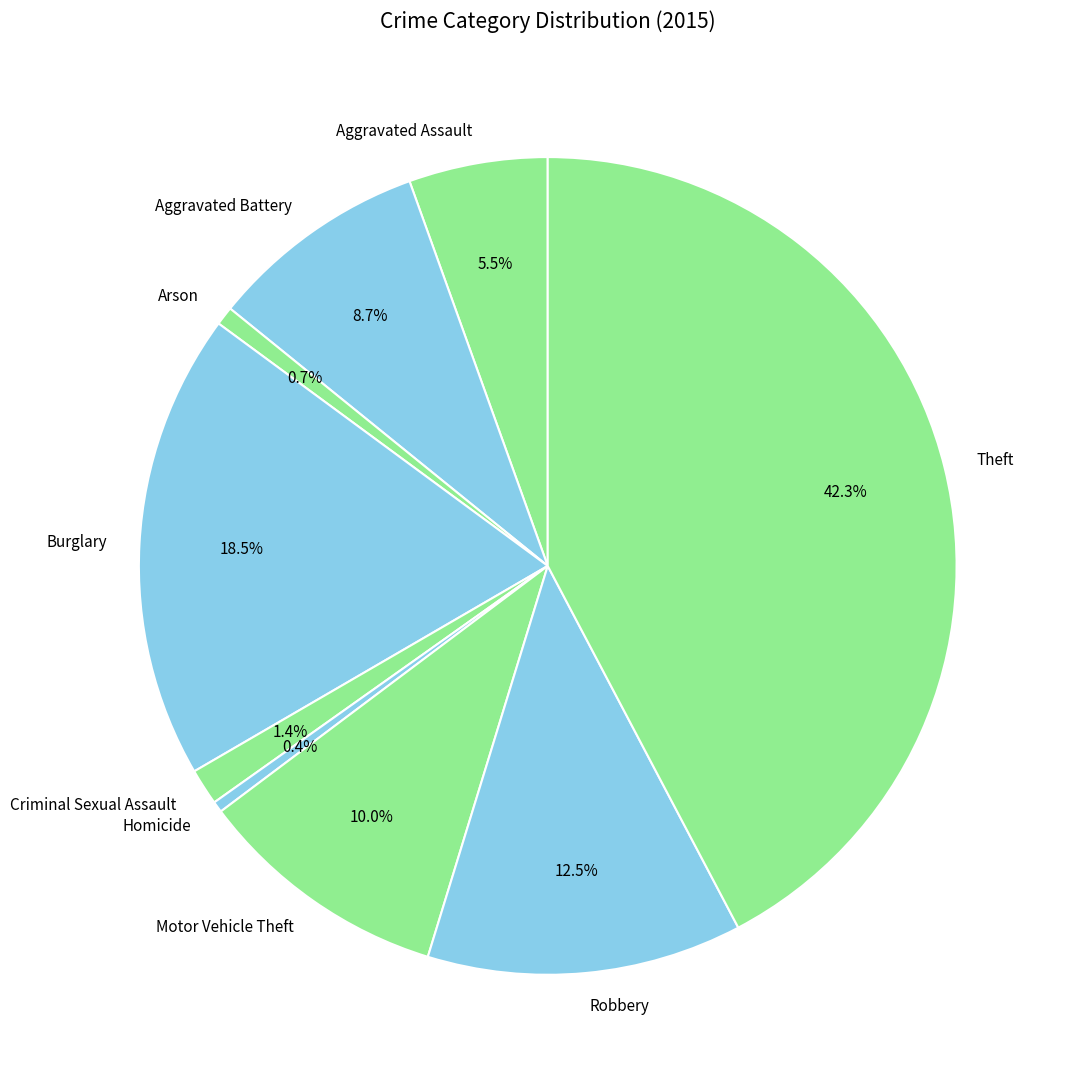

Approximately how many times larger is the value at Motor Vehicle Theft compared to Burglary?

0.5